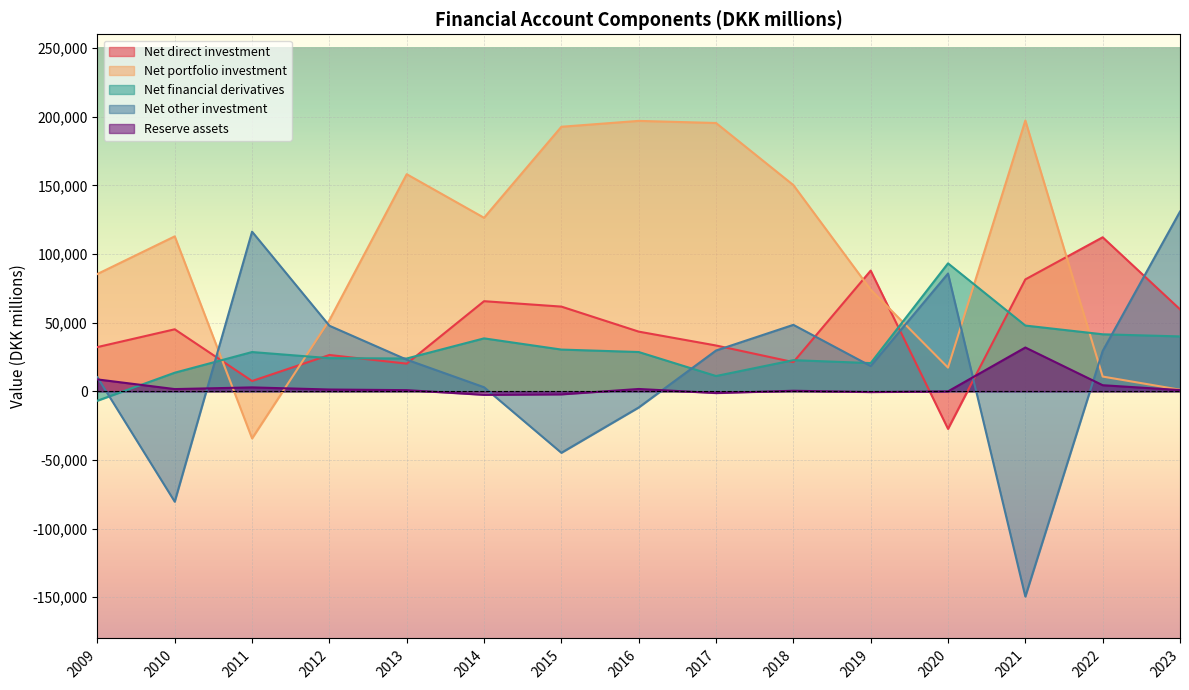

Which label corresponds to the largest value in the chart?

2021